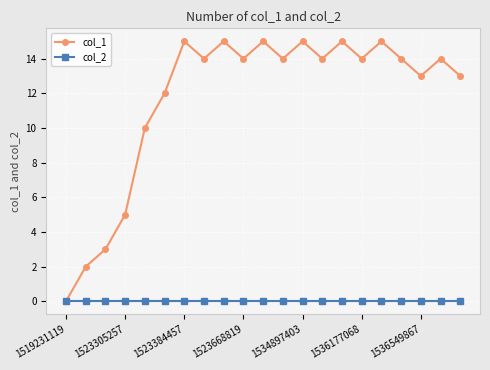

True or false: col_1 has more than 2 points higher than both neighbors.

True